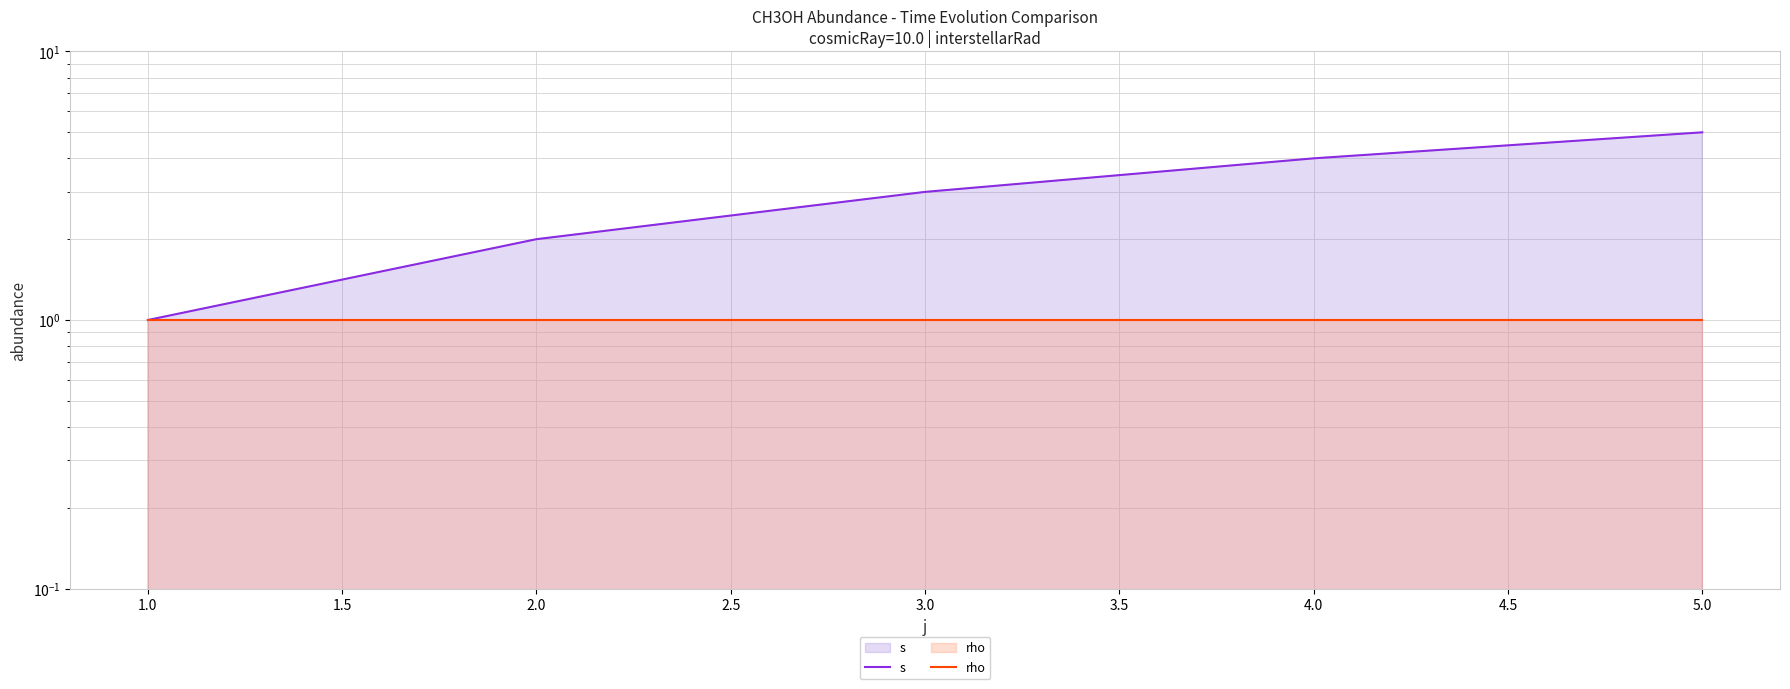

The s series shows 1 at 3.0. True or false?

False